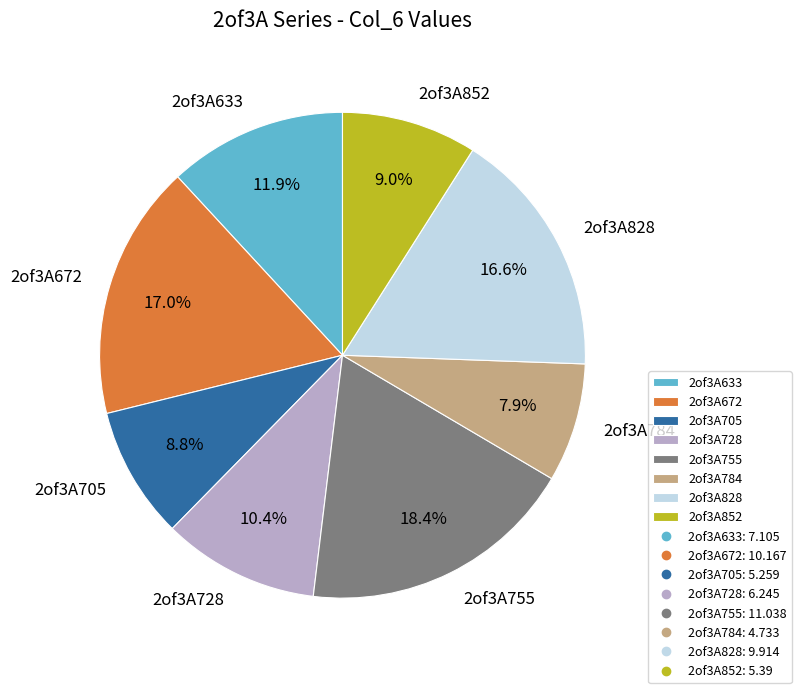

The 2of3A852 slice represents 9% of the pie. True or false?

True